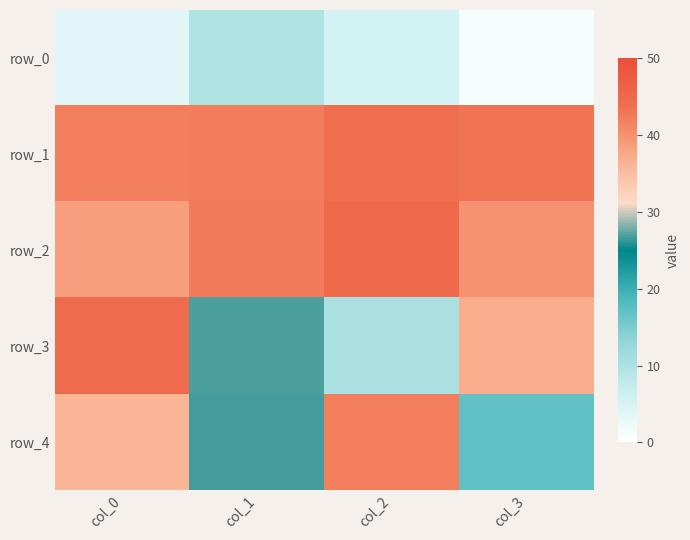

At which category is the sum across all series the highest?

col_0